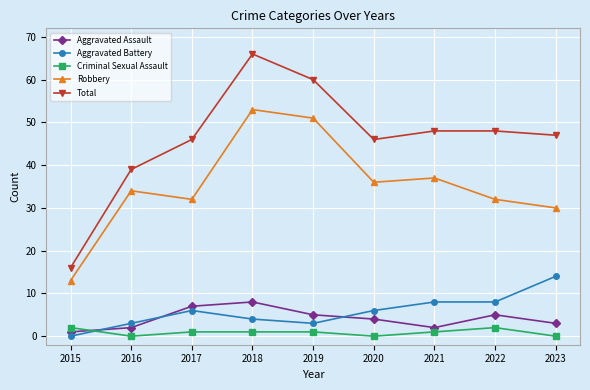

What is the spread (max minus min) of values at 2015?

16